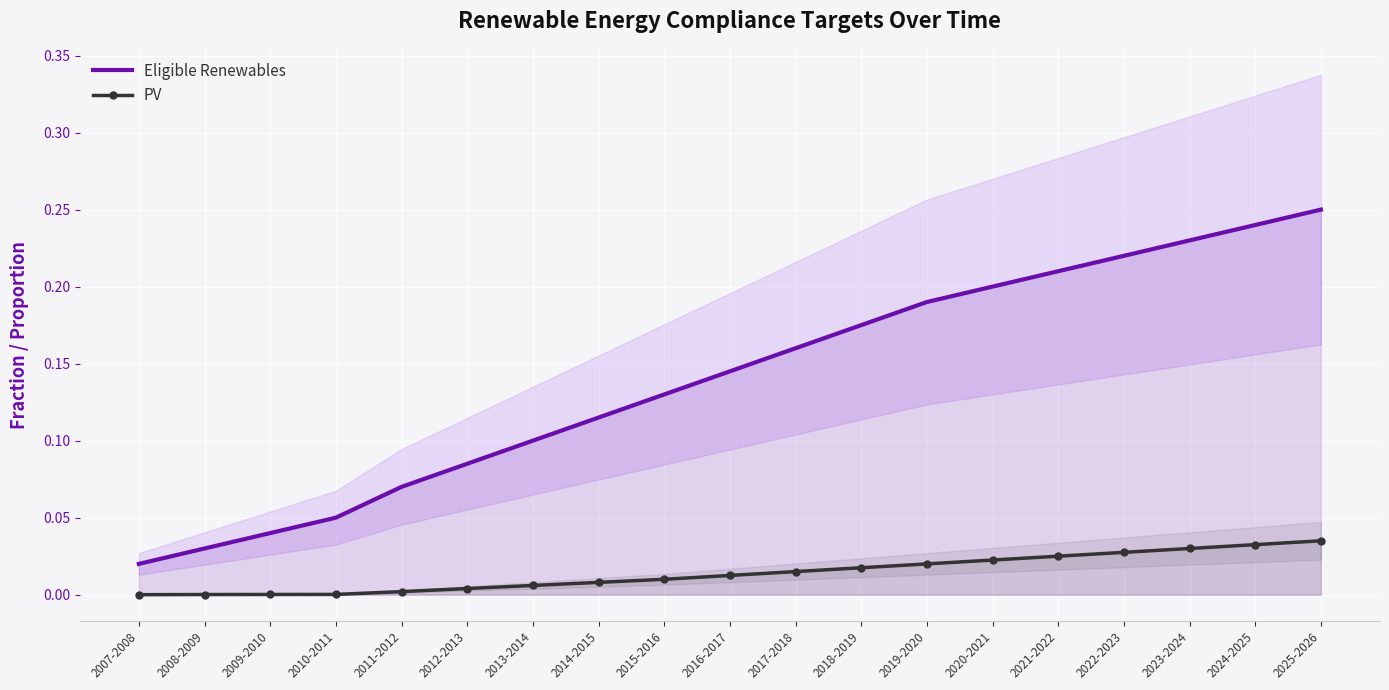

Which category has the lowest value across all series?

2007-2008